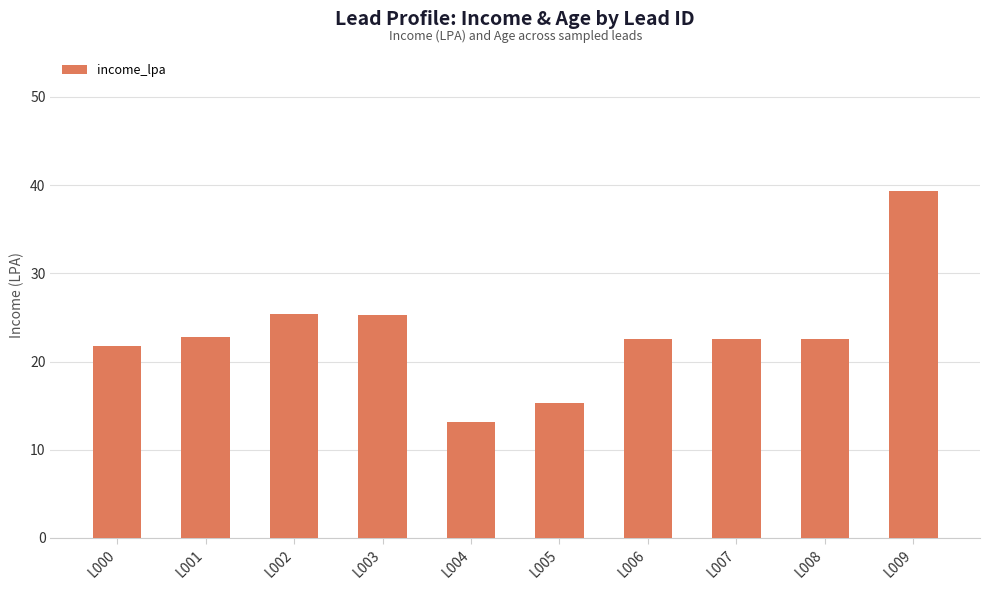

What is the smallest value displayed?

13.1